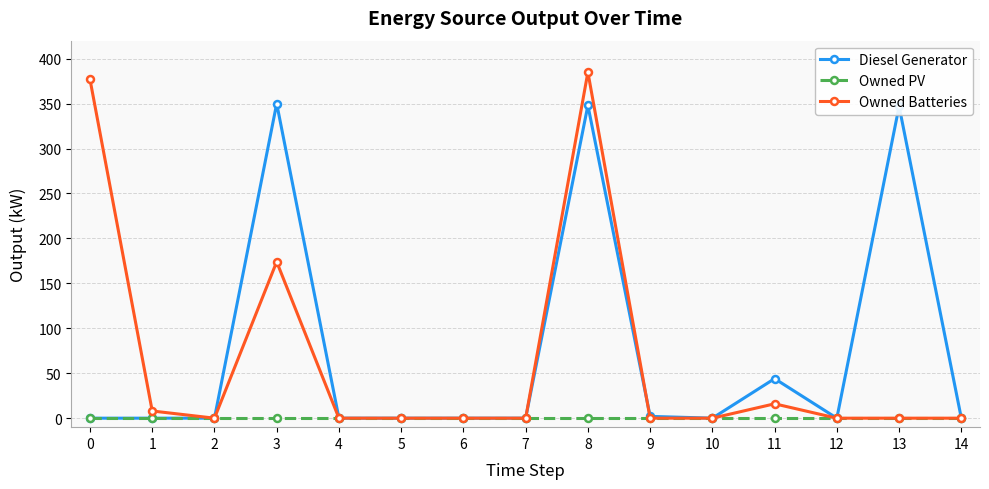

At which category does the chart reach its peak across all series?

8